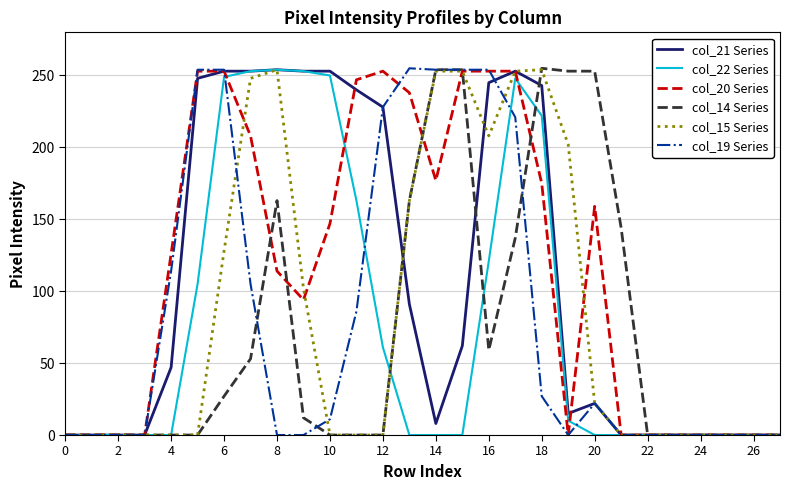

Does the chart display data point markers on the line(s)?

No